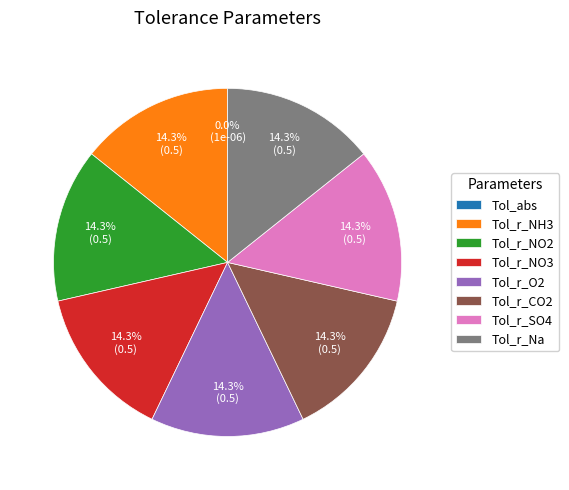

What percentage is the Tol_r_Na slice, to the nearest percent?

14%